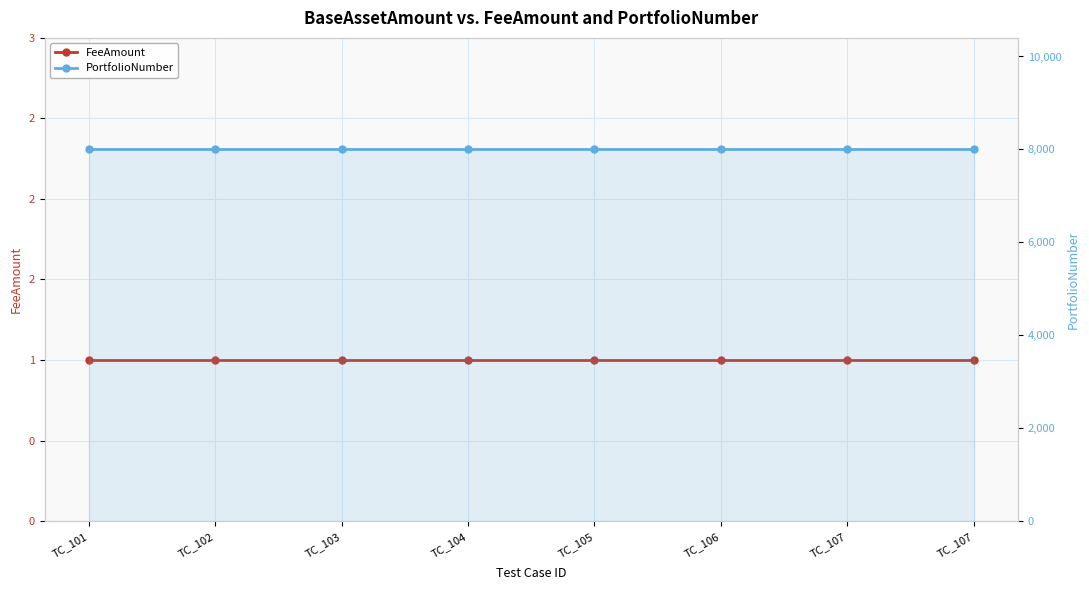

Is it true that PortfolioNumber equals 8000 at TC_102?

True